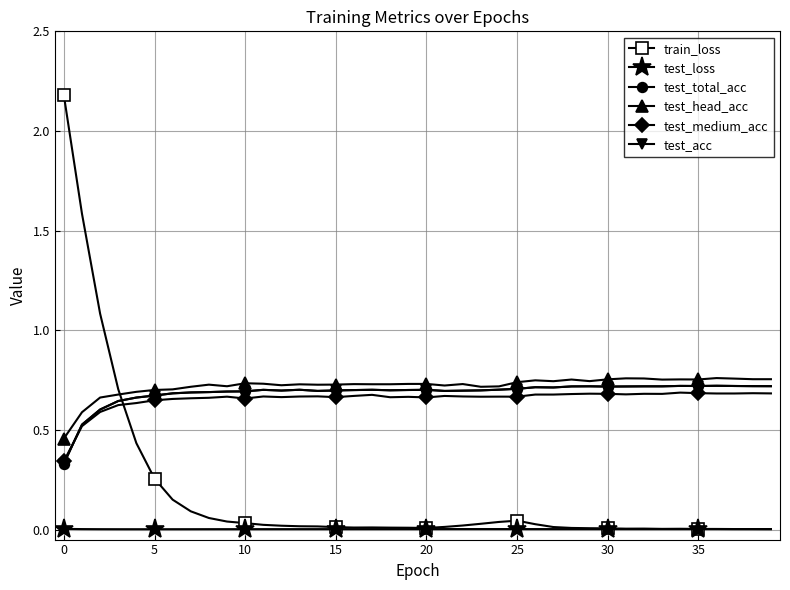

Count the test_head_acc values in the range 0 to 1.

40